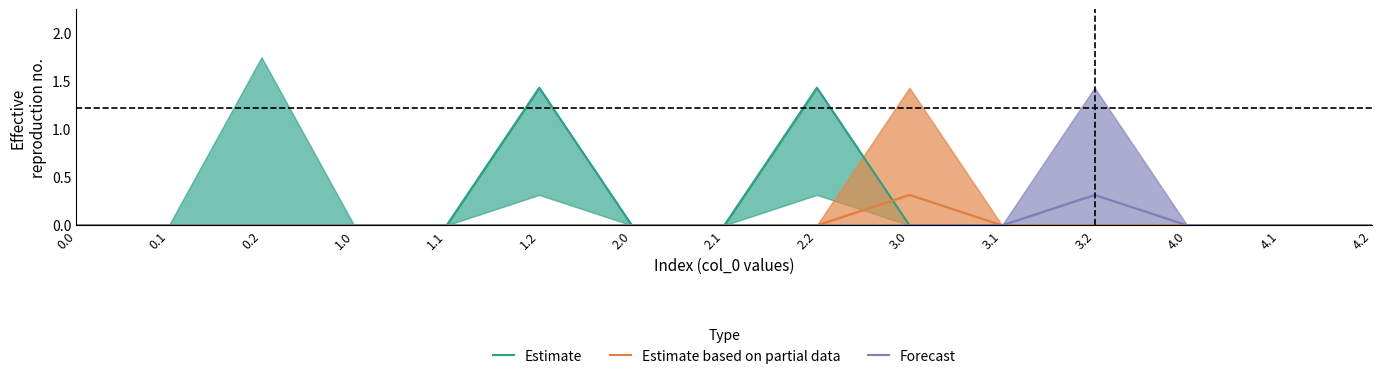

Which series has the widest spread of values?

Estimate